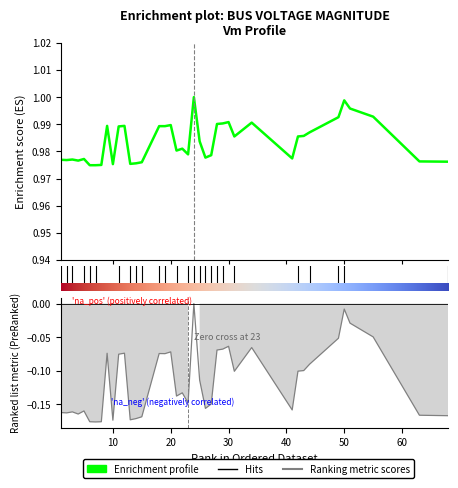

What is the label of the 30th point from the right?

6